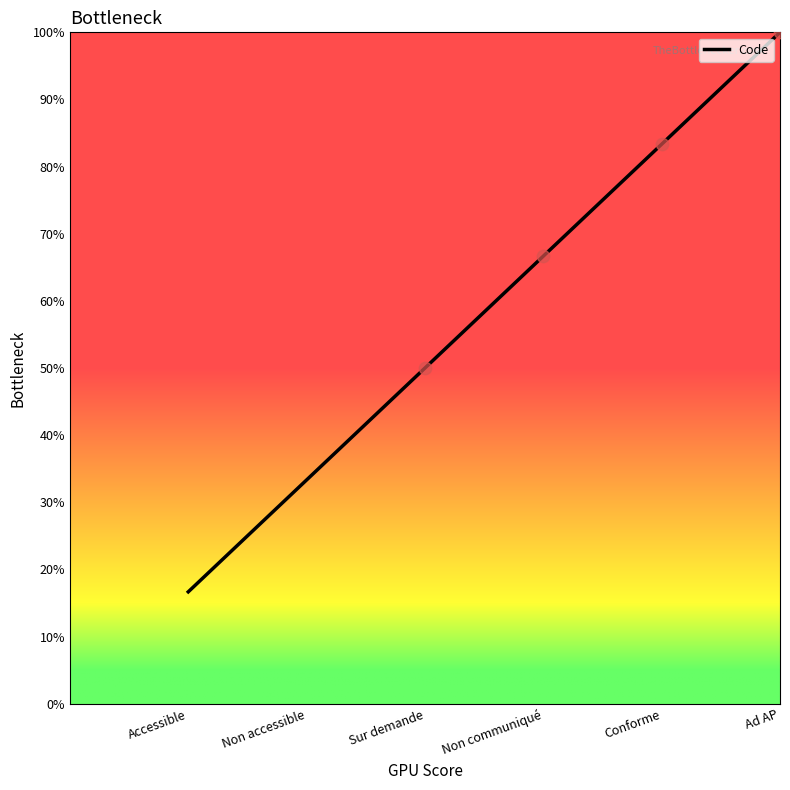

What is the change in value from Conforme to Ad AP?

+16.7